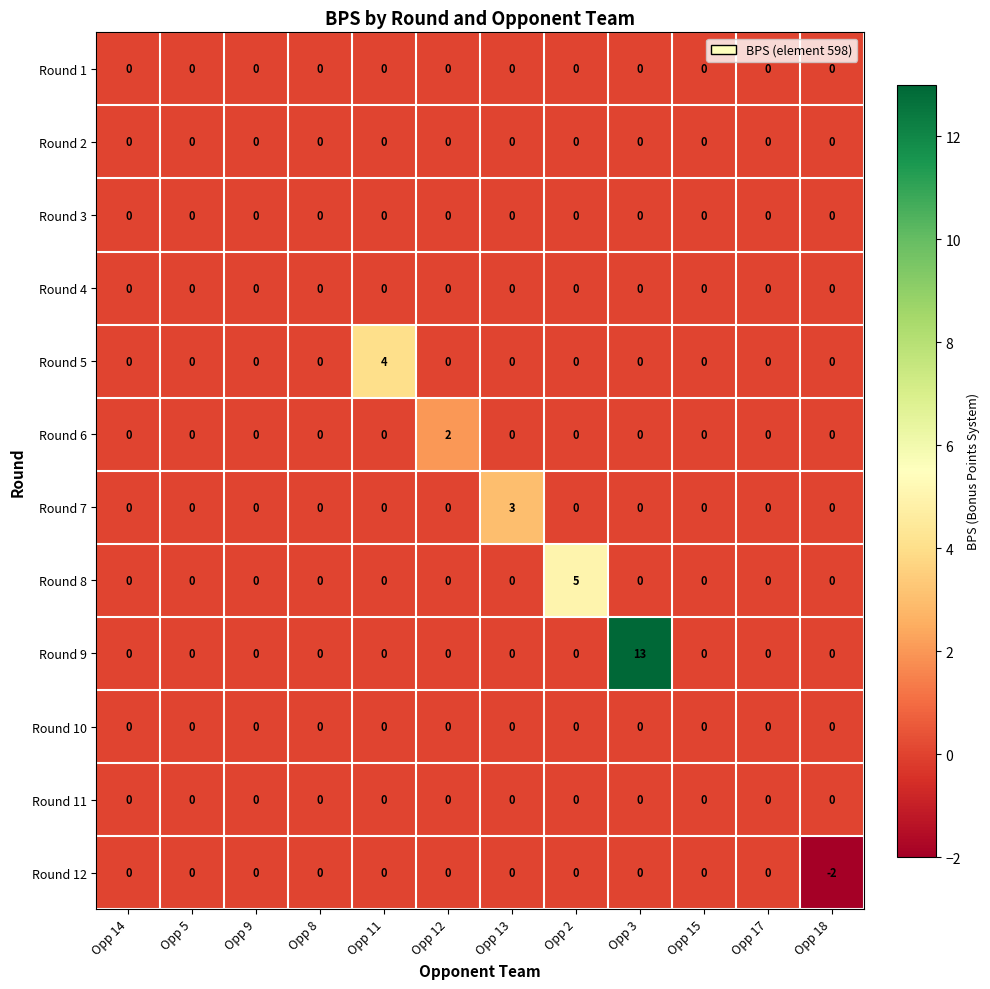

Which series has the largest total across all categories?

Round 9